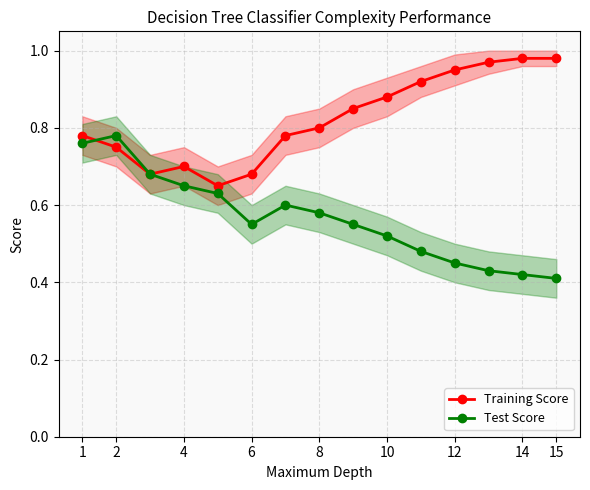

What is the label of the 15th point from the right?

1